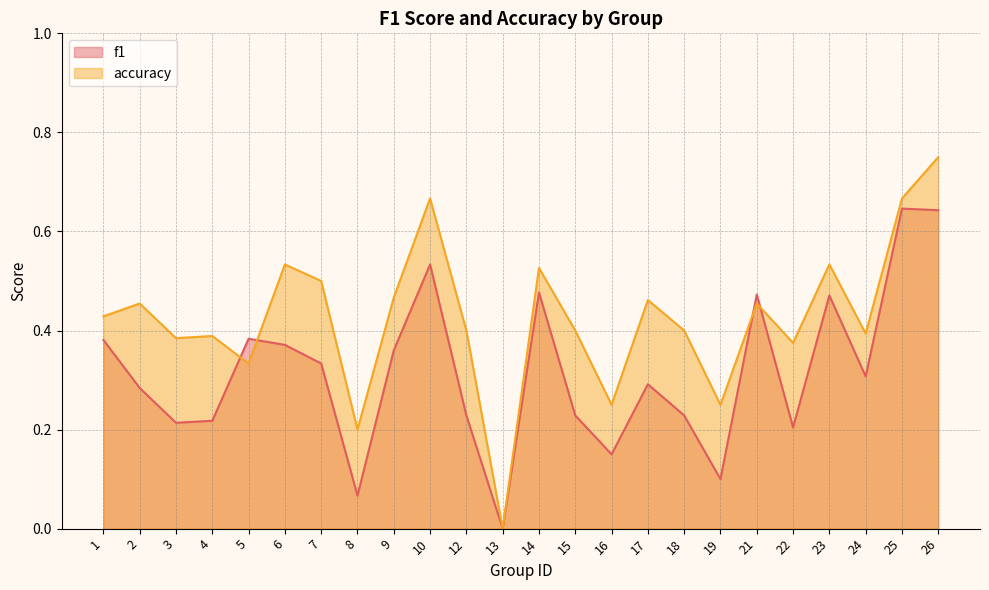

Rank the series at 1 from highest to lowest value.

accuracy, f1